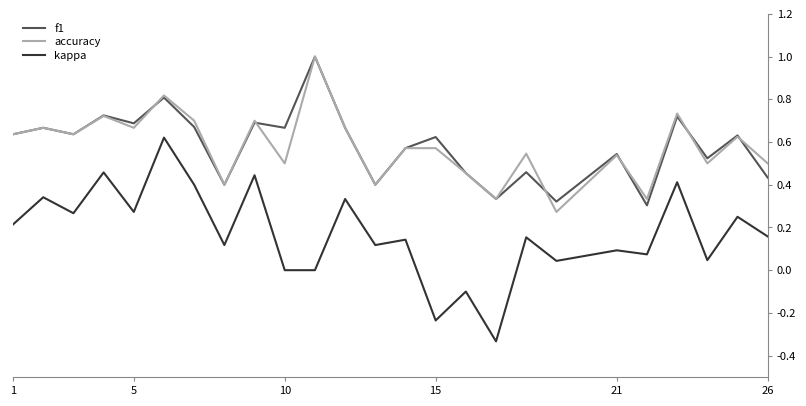

Which series has the largest range (max minus min)?

kappa